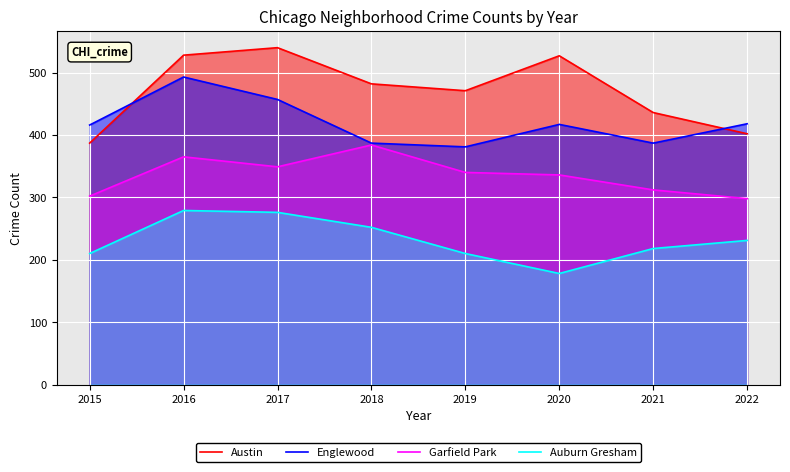

Which series has the largest total across all categories?

Austin